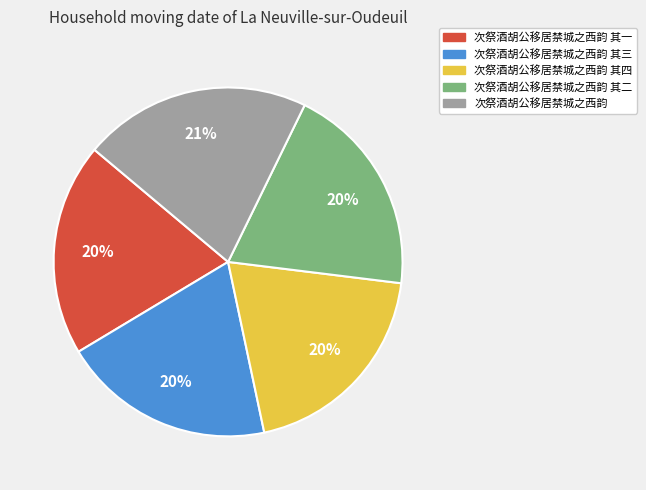

How many segments does this pie chart have?

5